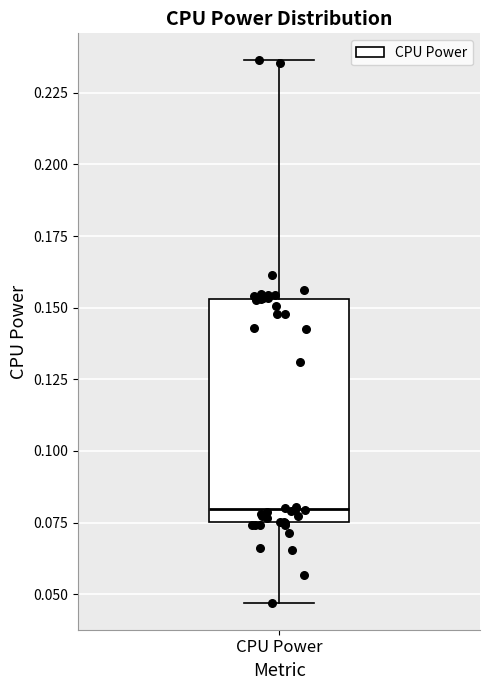

Read this box plot against the y-axis: the position of the median line, the range covered by the box, and the ends of both whiskers. The values are not printed on the chart, so give them approximately, as read against the axis.

median 0.080, box 0.075 to 0.155, whiskers 0.045 to 0.235